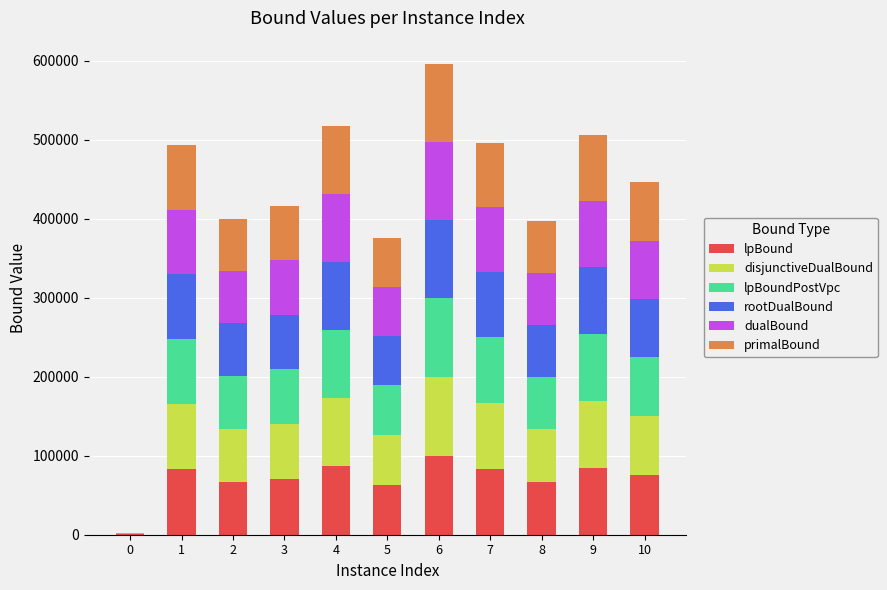

What is the sum of the lpBound values at 4 and 9?

171347.9